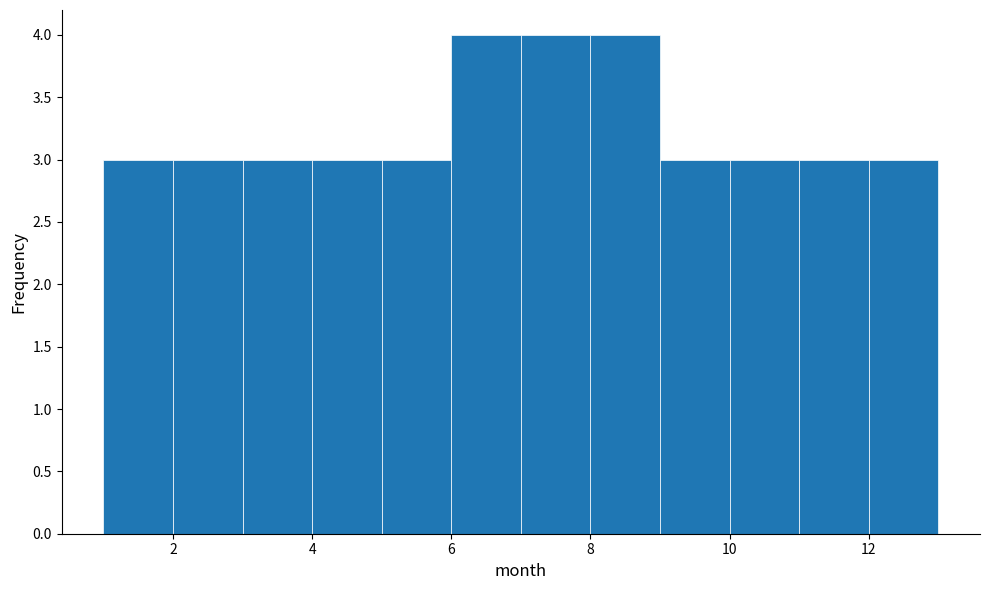

Reading left to right, list every bar in this chart as the range it spans on the x-axis followed by its height. The values are not printed on the chart, so give them approximately, as read against the axis.

1 to 2: 3
2 to 3: 3
3 to 4: 3
4 to 5: 3
5 to 6: 3
6 to 7: 4
7 to 8: 4
8 to 9: 4
9 to 10: 3
10 to 11: 3
11 to 12: 3
12 to 13: 3